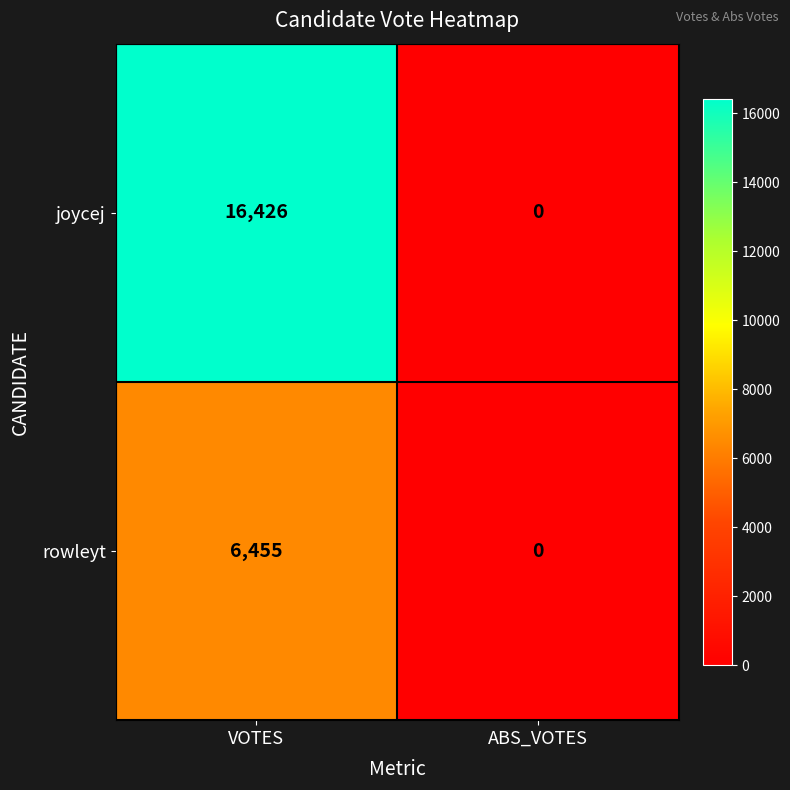

Rank the series by their maximum value, from highest to lowest.

joycej, rowleyt